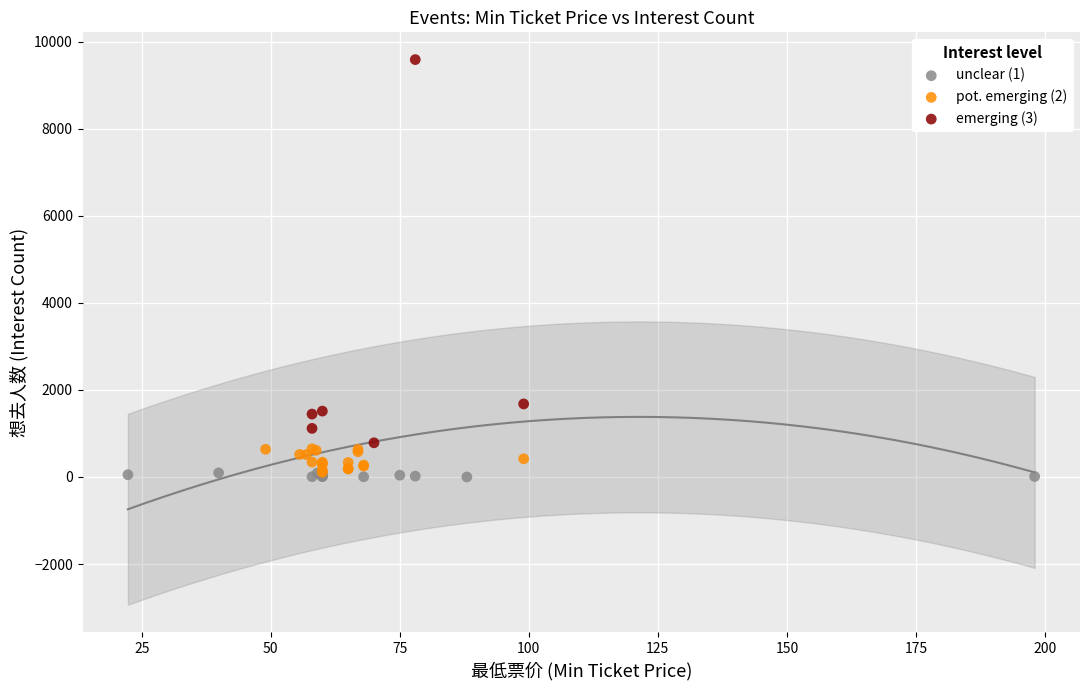

Which series has the widest spread of Y values?

emerging (3)